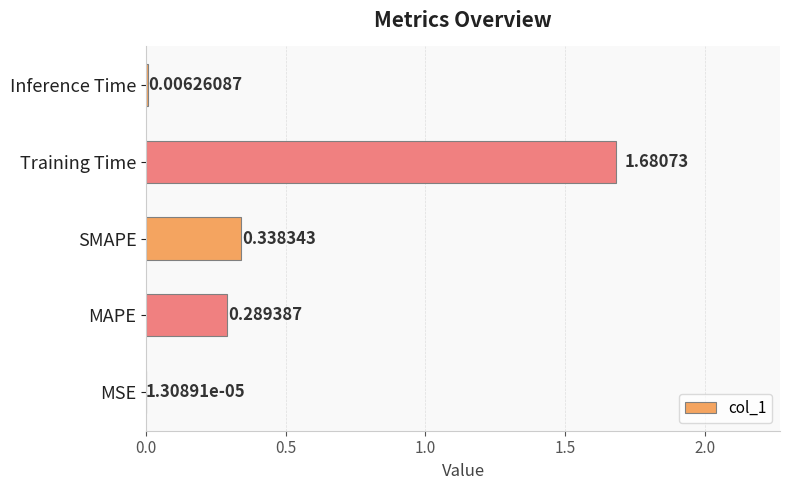

What is the change in value from MSE to Training Time?

+1.7